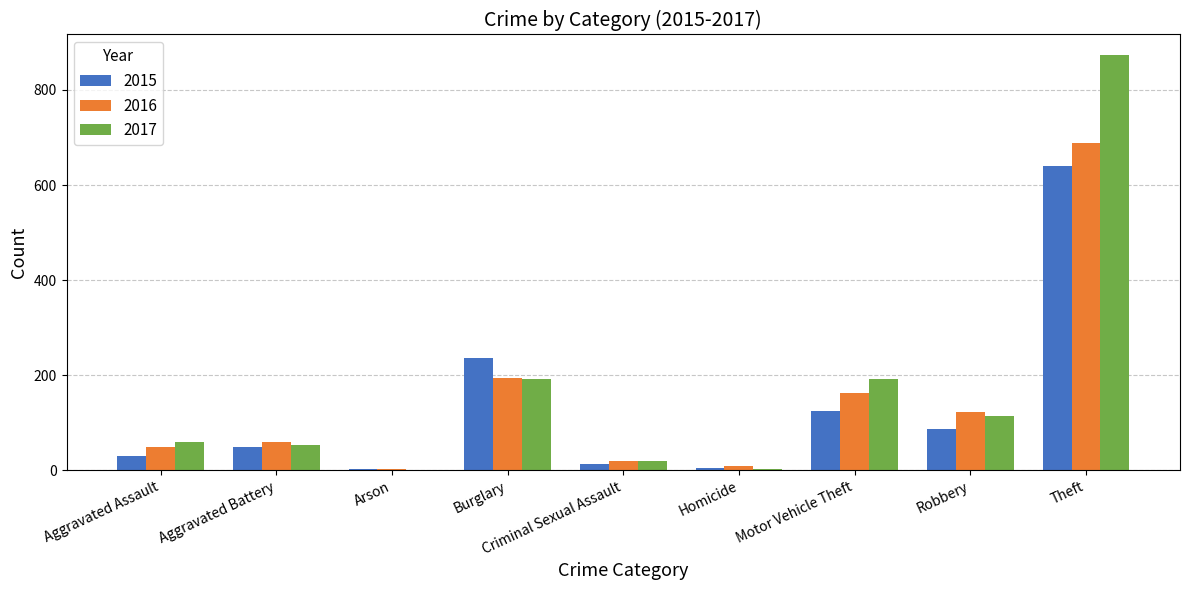

What is the sum of all 2015 values?

1190